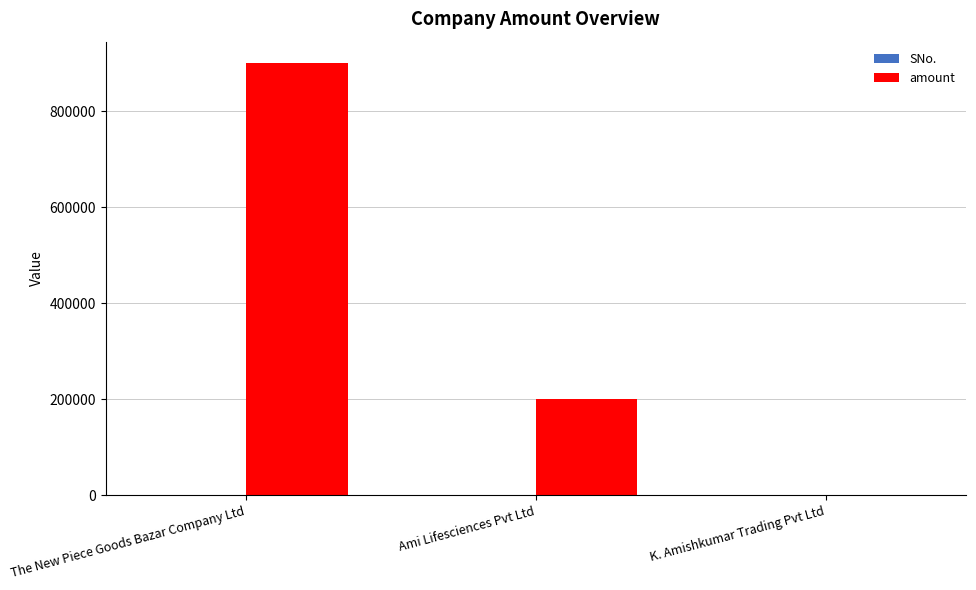

Does the chart contain stacked bars?

No